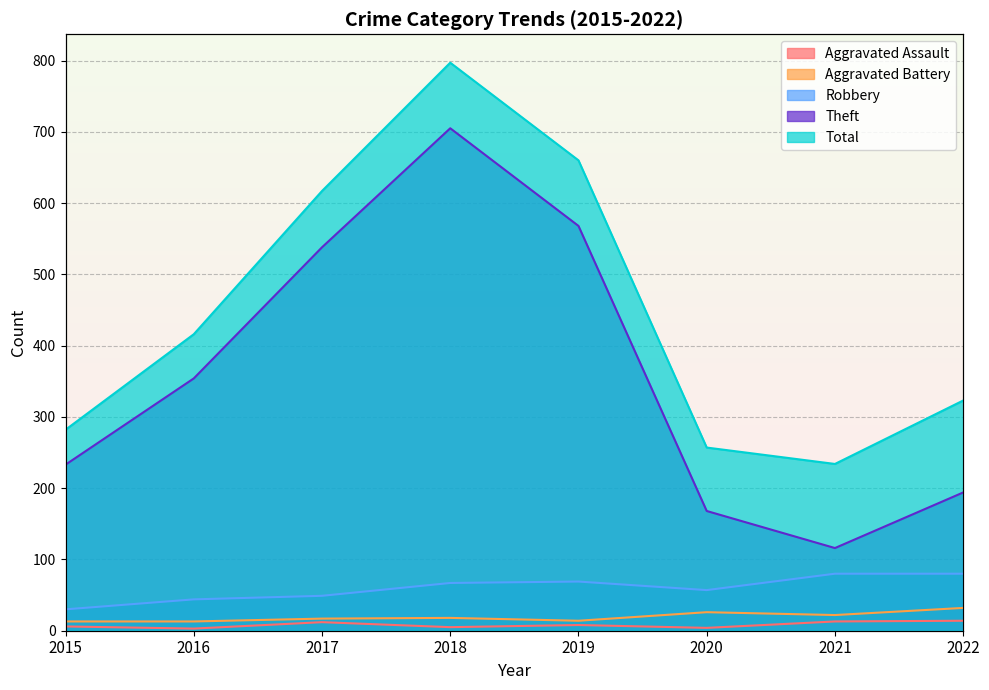

What is the difference between the maximum and minimum values in the Robbery series?

50